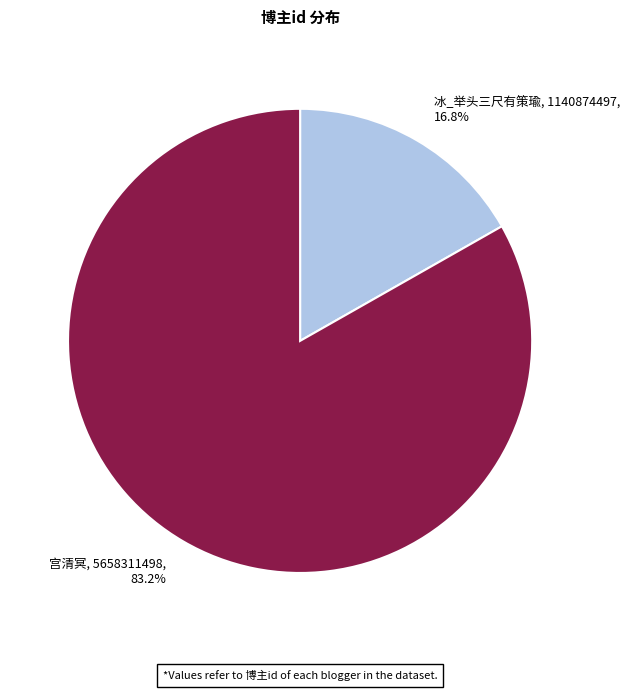

Approximately how many times larger is the value at 冰_举头三尺有策瑜 compared to 宫清冥?

0.2